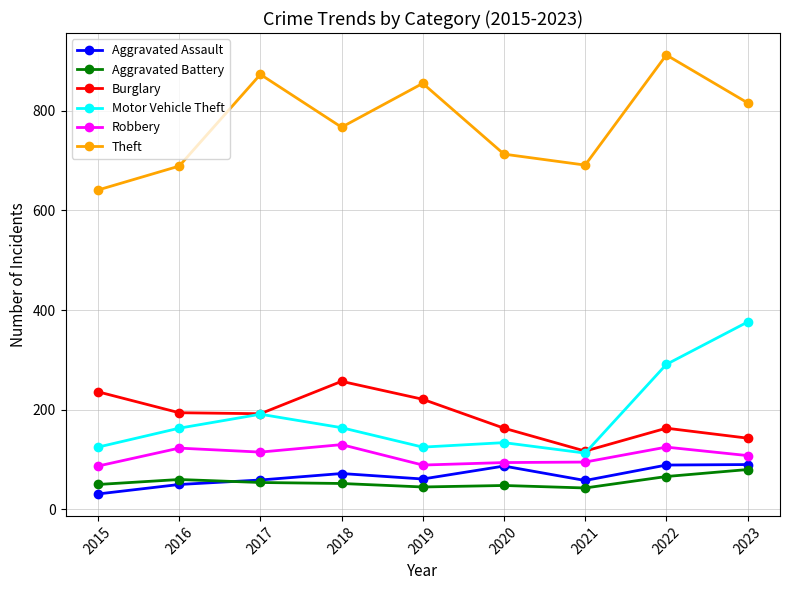

At how many categories does at least one series exceed 583?

9